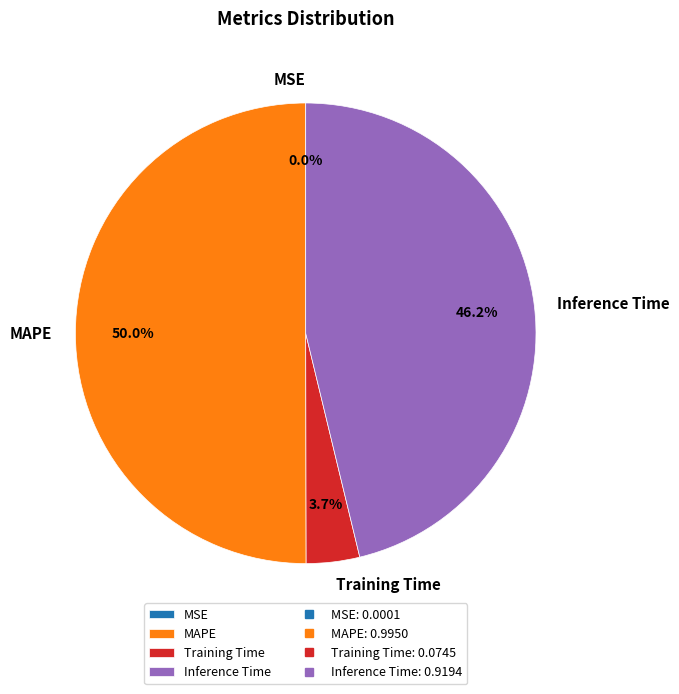

What is the majority slice?

MAPE